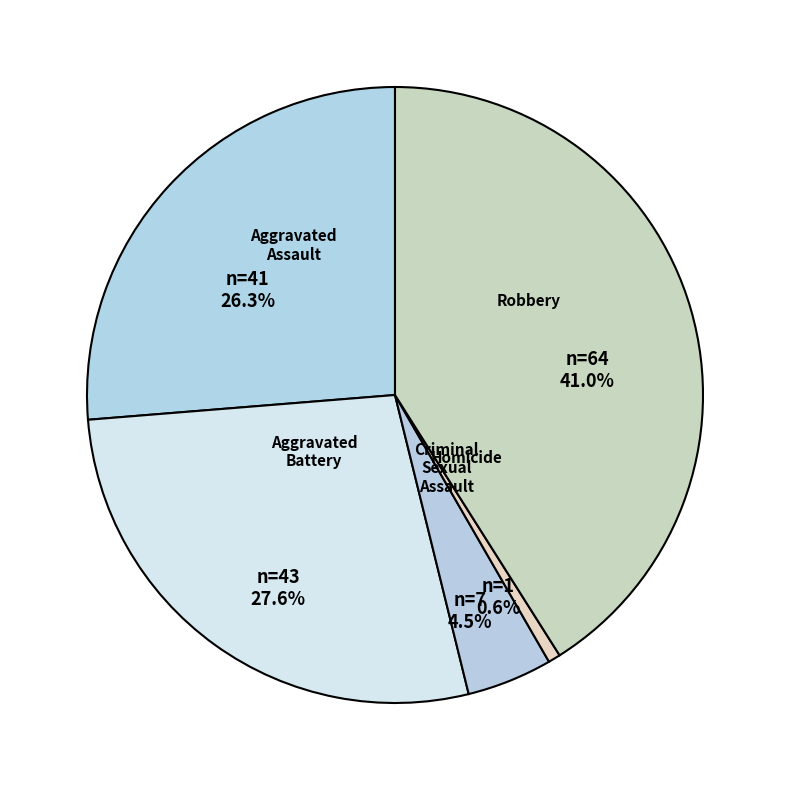

True or false: Robbery accounts for 41% of the total.

True